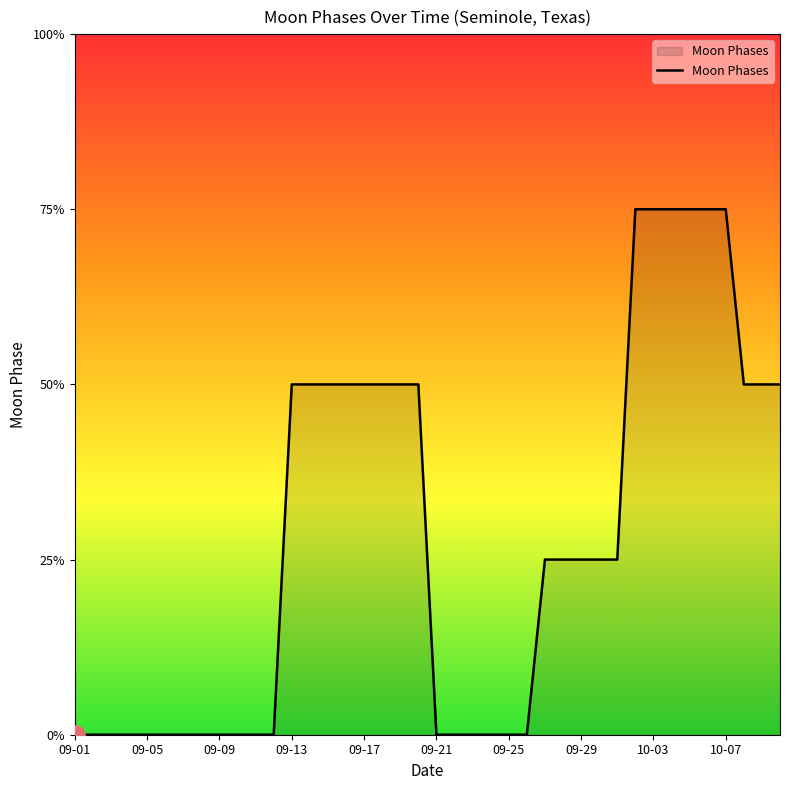

Does the chart display data point markers on the line(s)?

No